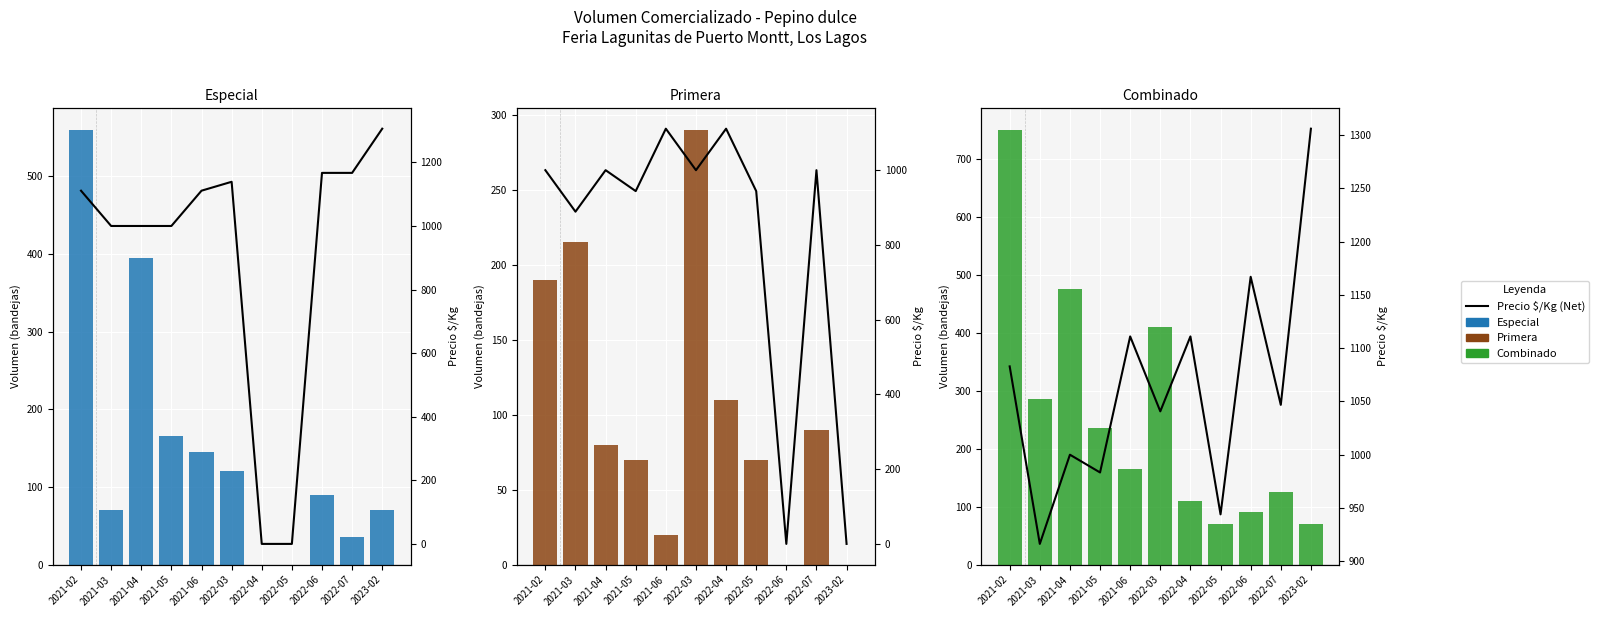

How many values in Primera are above zero?

9